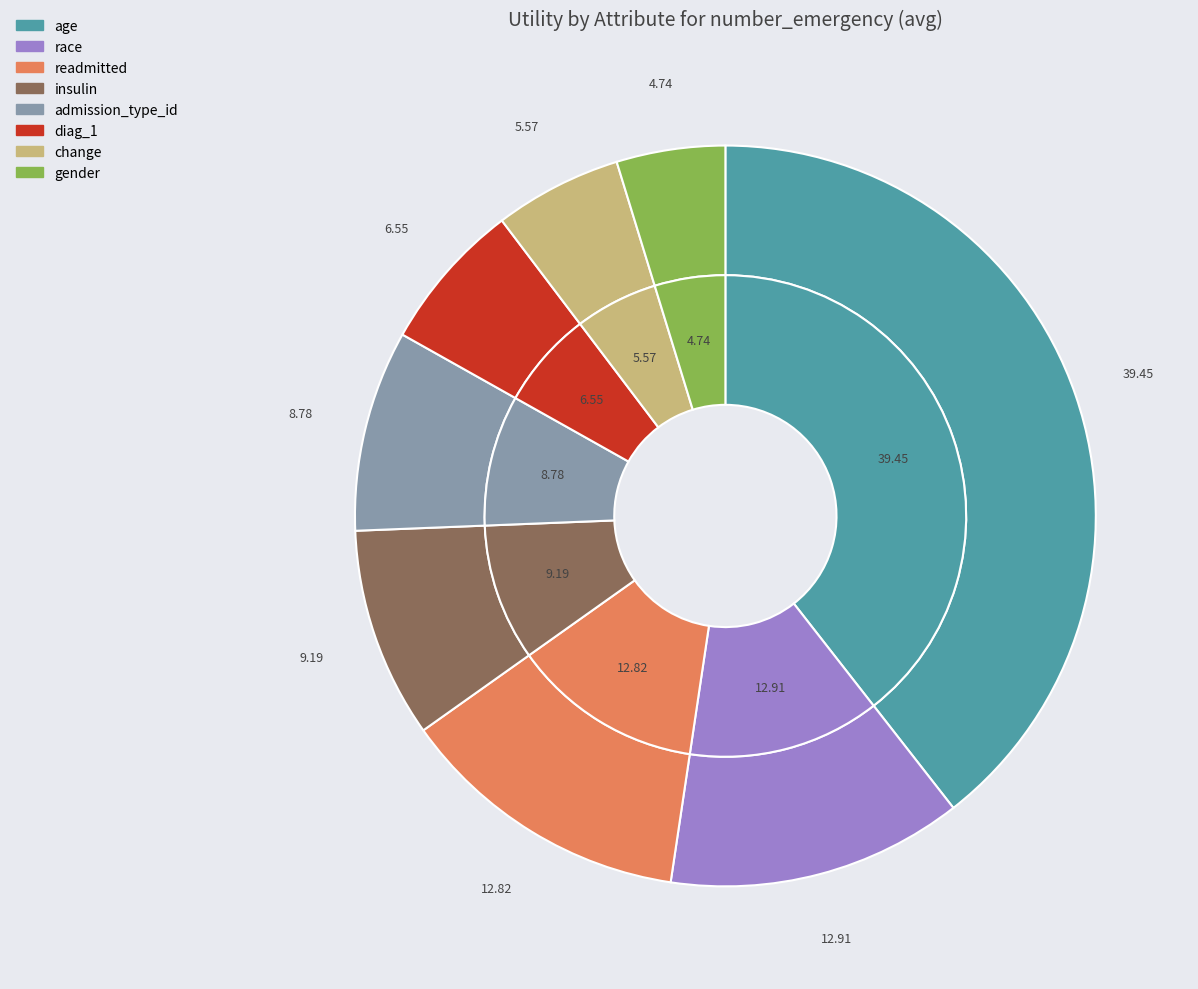

Is it true that change is 6% of the pie?

True